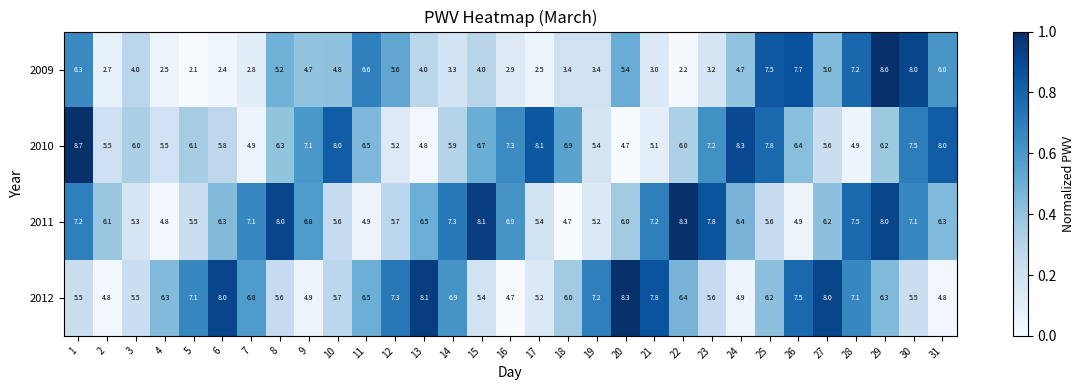

How many series are shown in this chart?

4